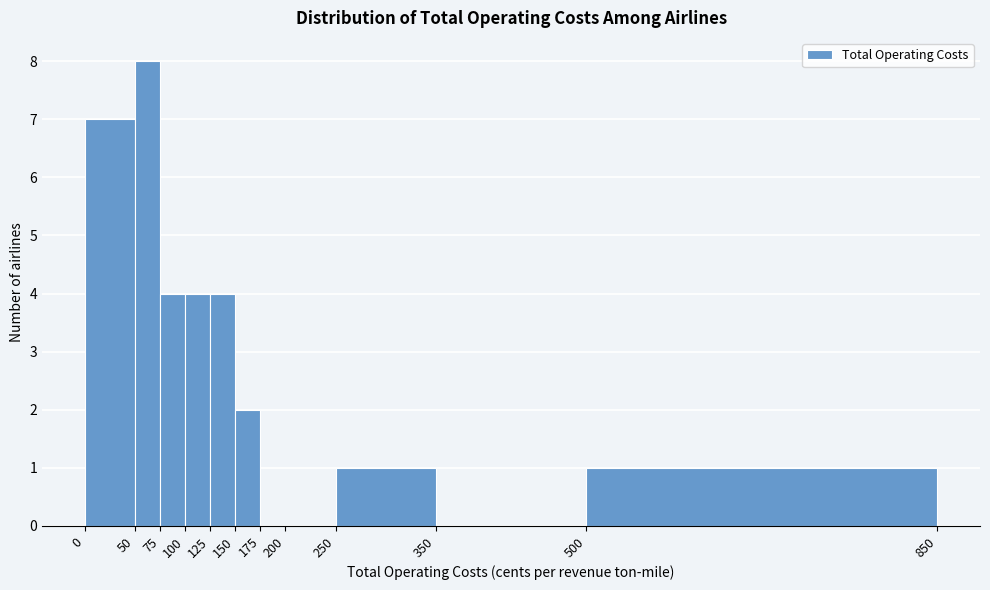

Which range on the x-axis has the tallest bar?

50 to 75